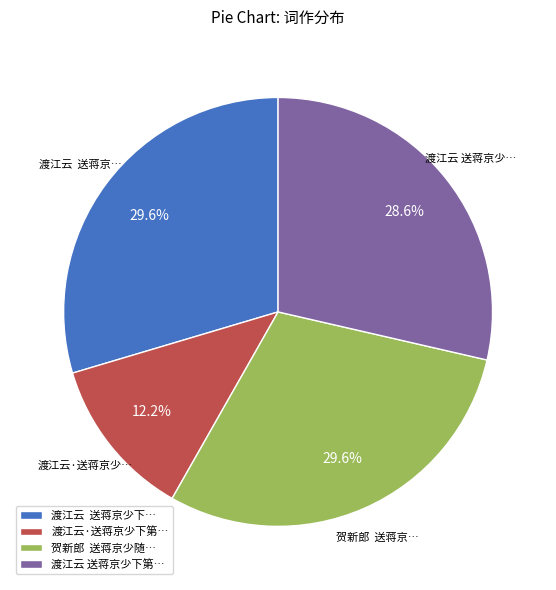

What is the ratio of the value at 贺新郎 送蒋京少随… to the value at 渡江云 送蒋京少下…?

1.0